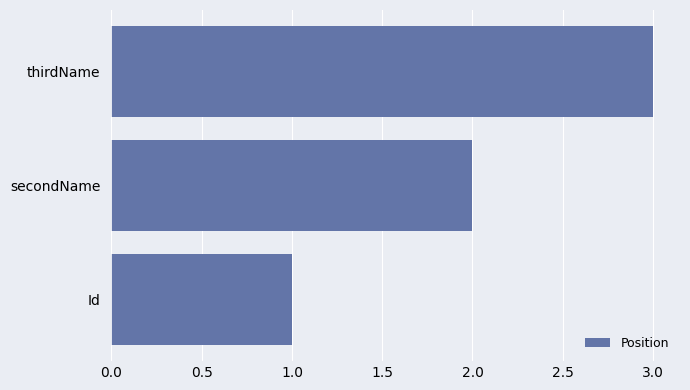

How many categories are shown in the chart?

3